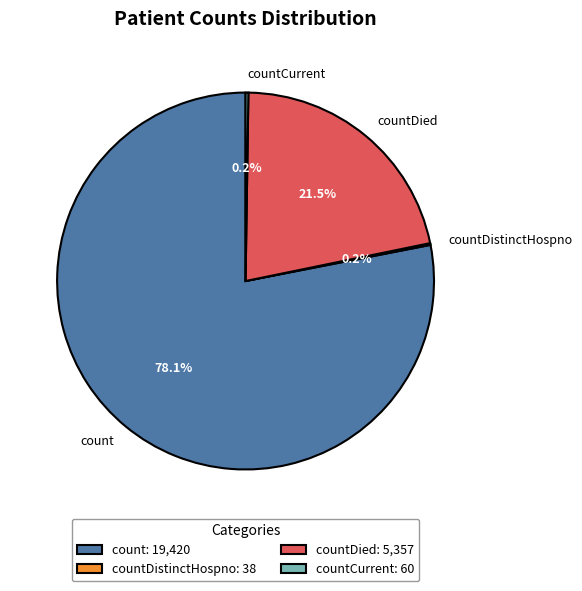

Does count represent more than half of the total?

Yes